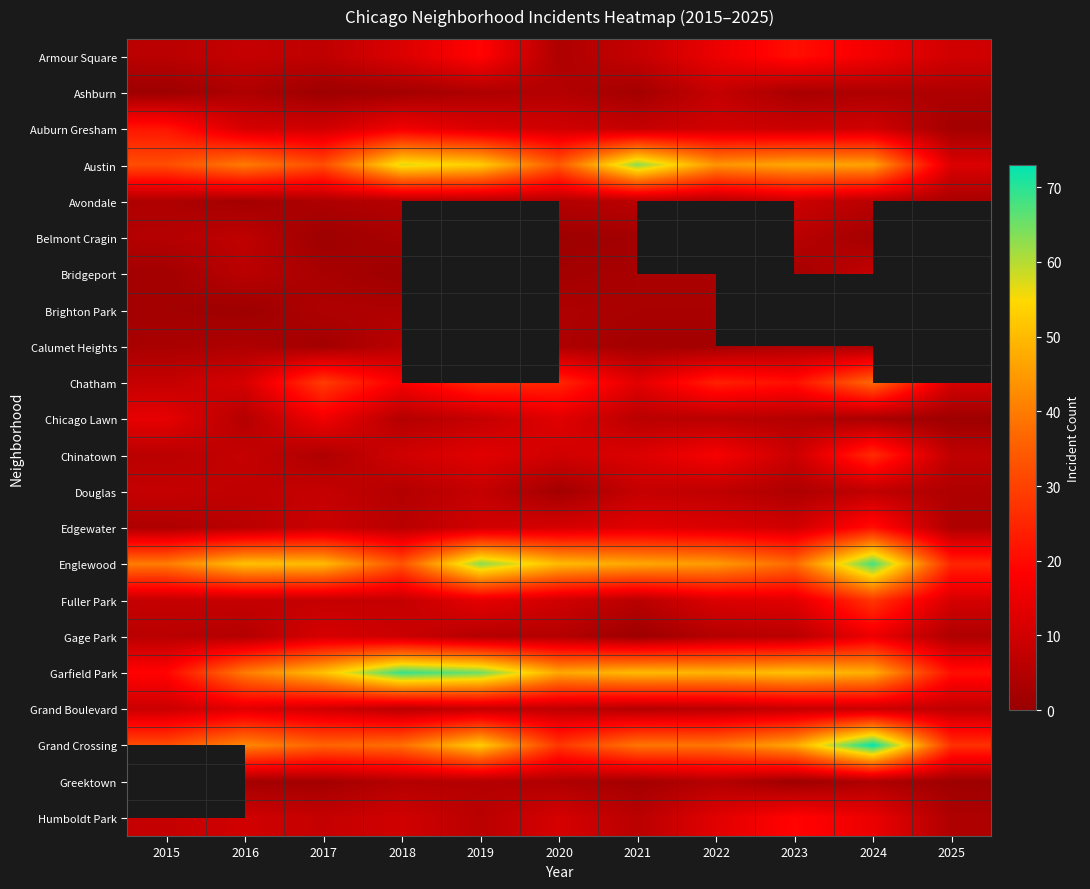

What is the spread (max minus min) of values at 2017?

50.0